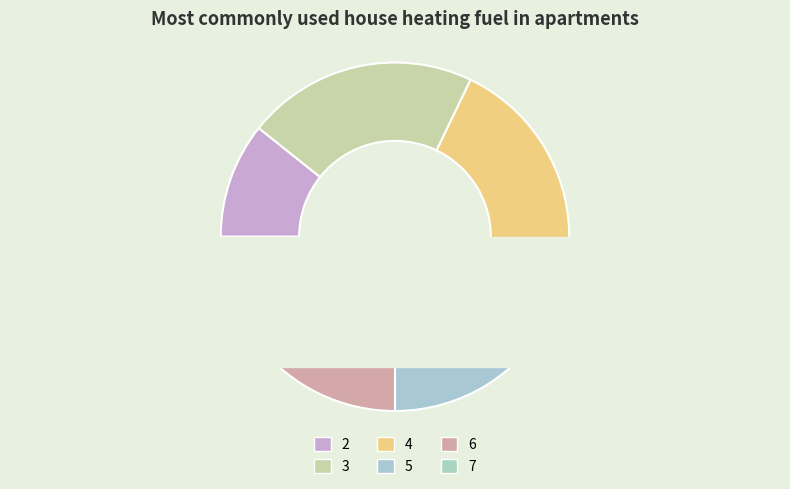

Is it true that 6 is 14% of the pie?

True